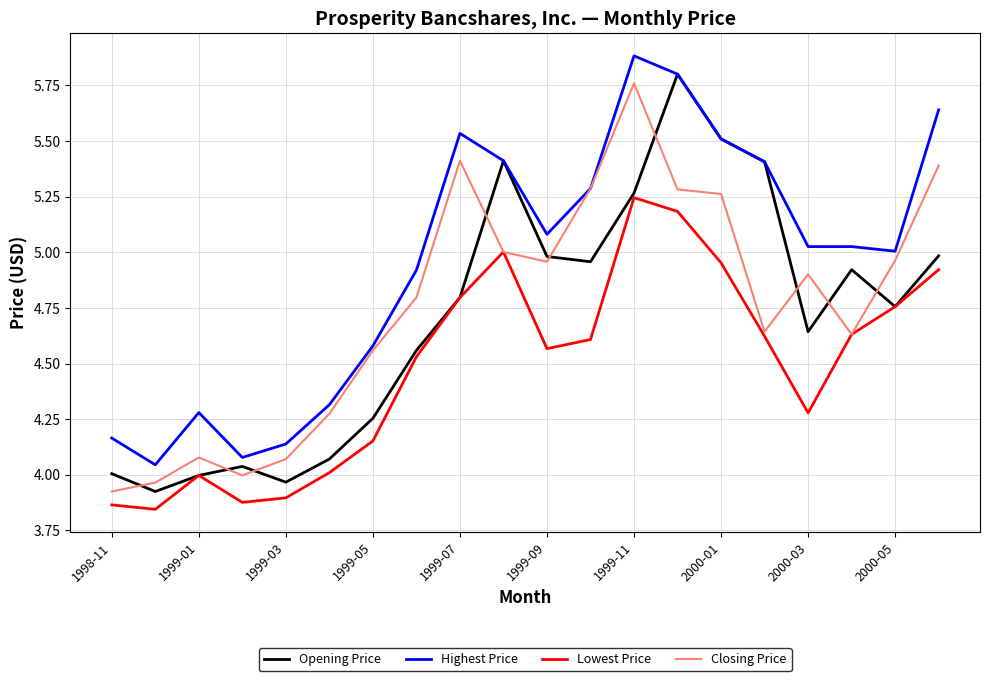

What is the greatest value displayed?

5.9